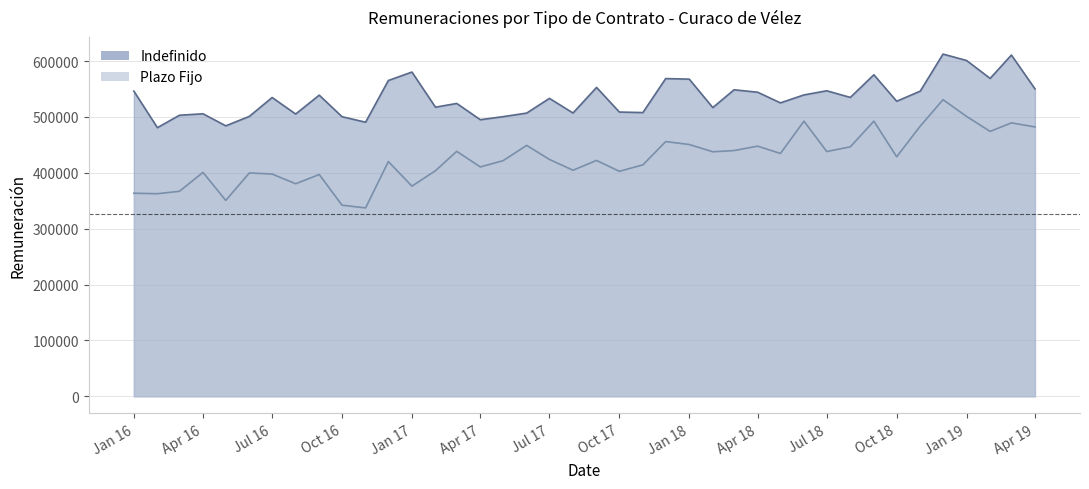

What is the total value across all series at Apr 19?

1032301